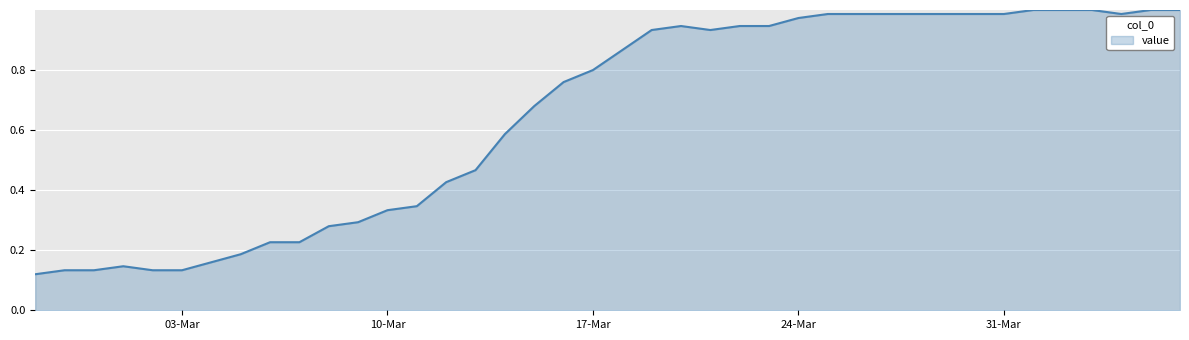

What is the sum of all values?

26.0